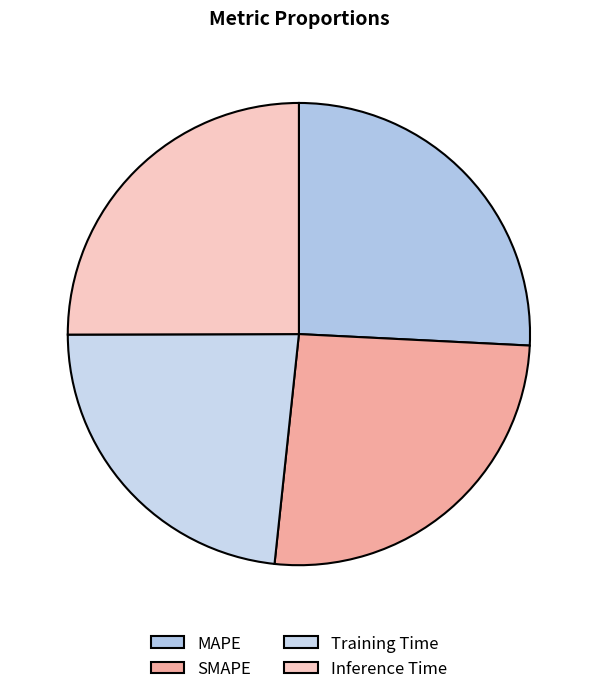

Which has a higher value, Training Time or SMAPE?

SMAPE